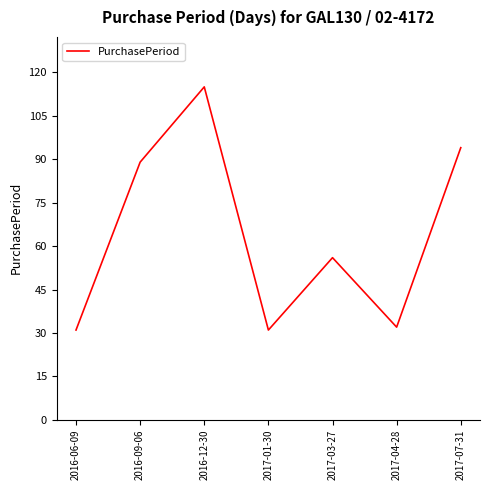

How many interior local valleys (lower than both neighbors) does the data have?

2